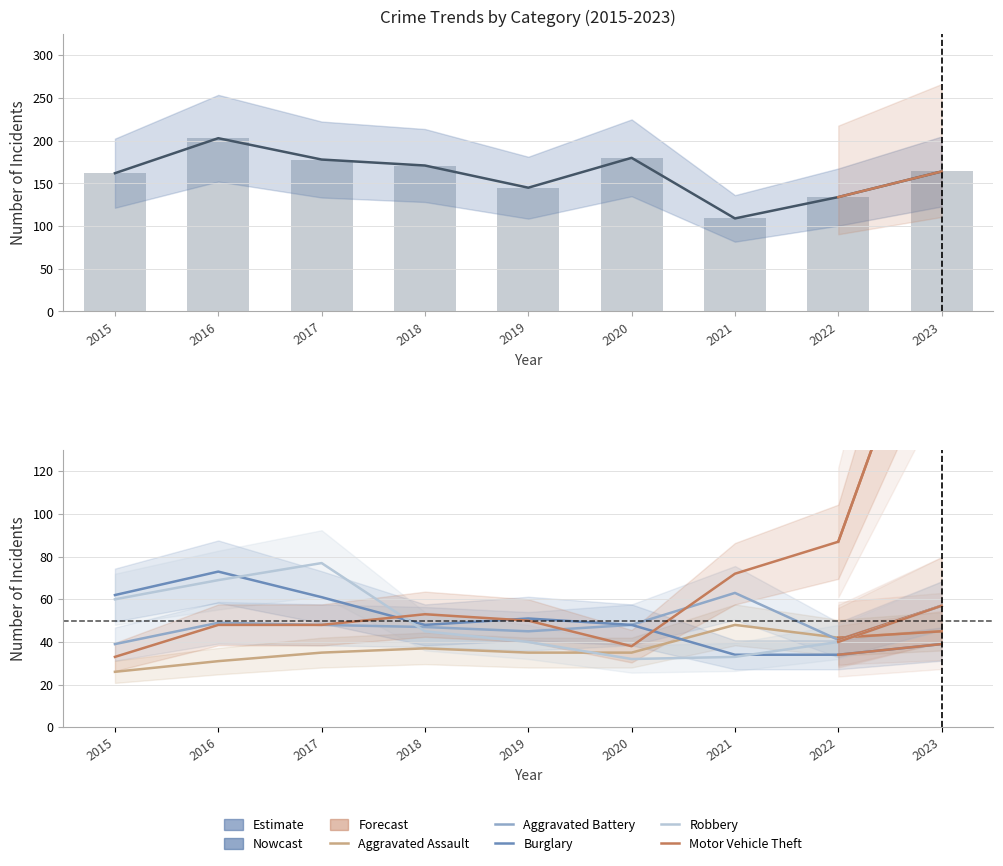

What is the value of the Burglary bar at the 9th from the left?

39